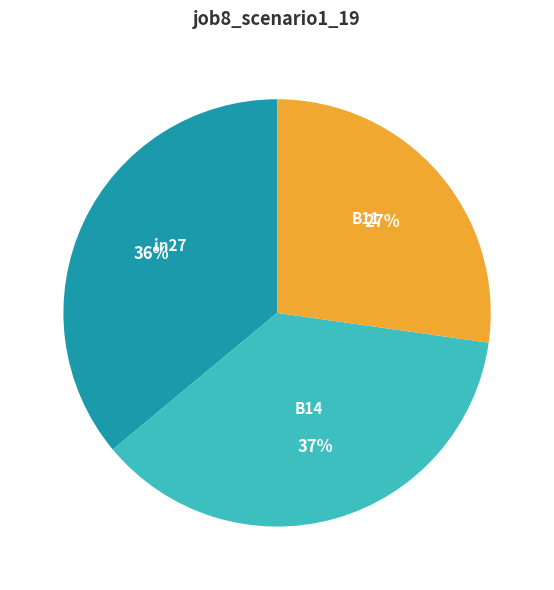

Rank the categories by value from lowest to highest.

B11, in27, B14